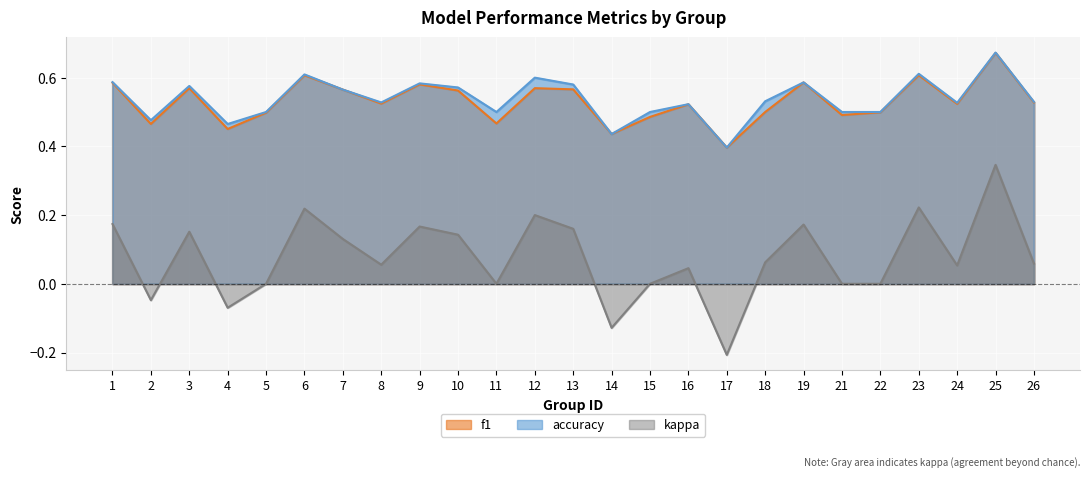

How many lines are shown in the chart?

3